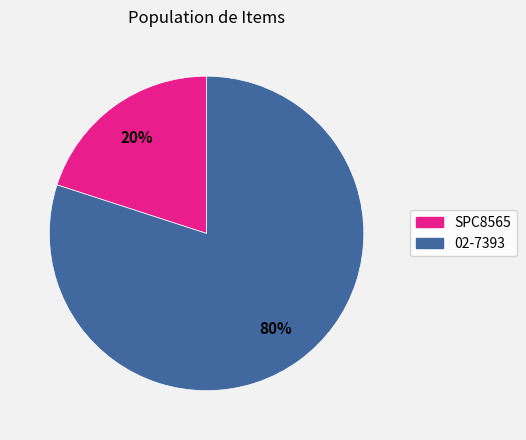

Does SPC8565 account for over 50% of the chart?

No